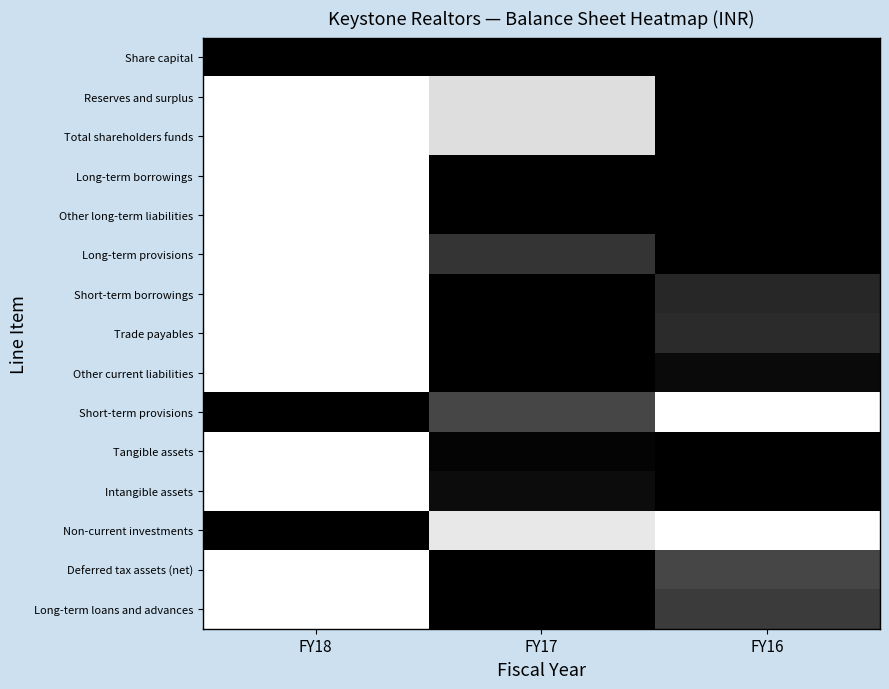

List the series in order of their peak value, highest first.

Reserves and surplus, Total shareholders funds, Long-term borrowings, Other long-term liabilities, Long-term provisions, Short-term borrowings, Trade payables, Other current liabilities, Short-term provisions, Tangible assets, Intangible assets, Non-current investments, Deferred tax assets (net), Long-term loans and advances, Share capital